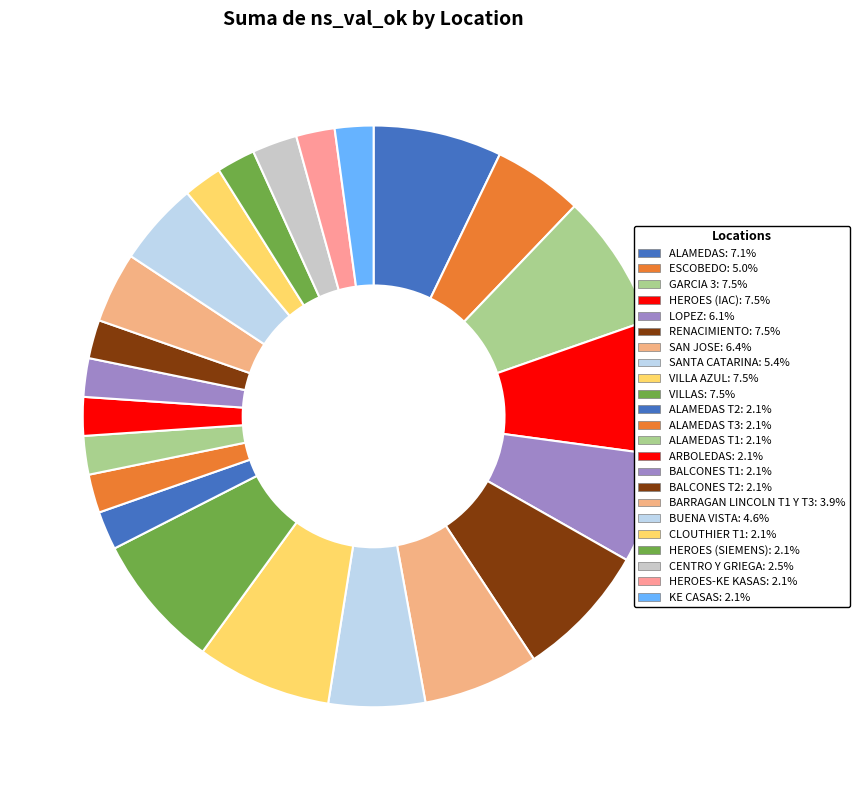

Count the number of slices in the pie.

23